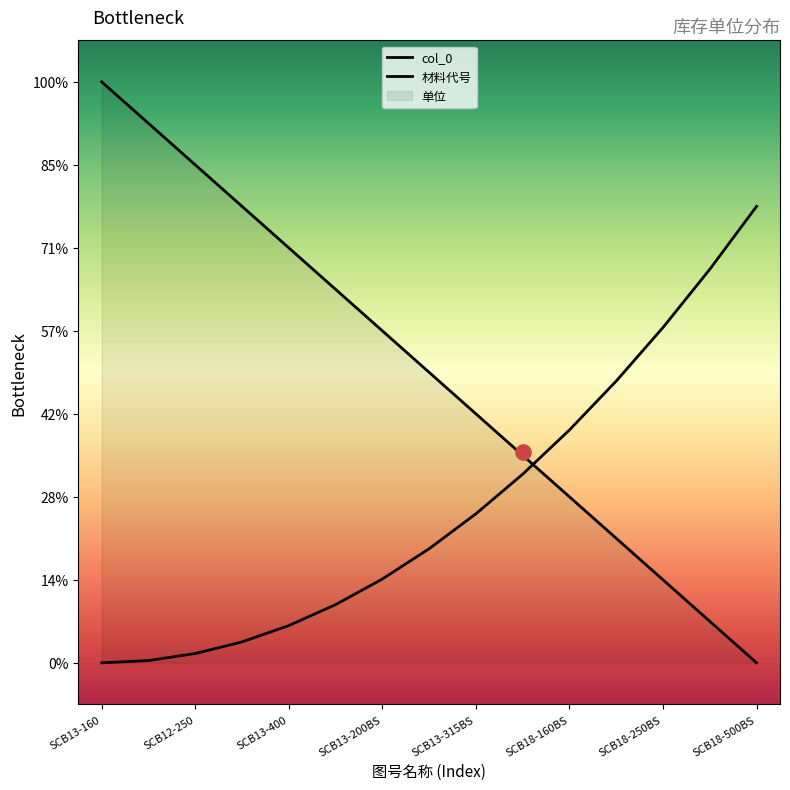

At which category is the sum across all series the highest?

SCB13-160